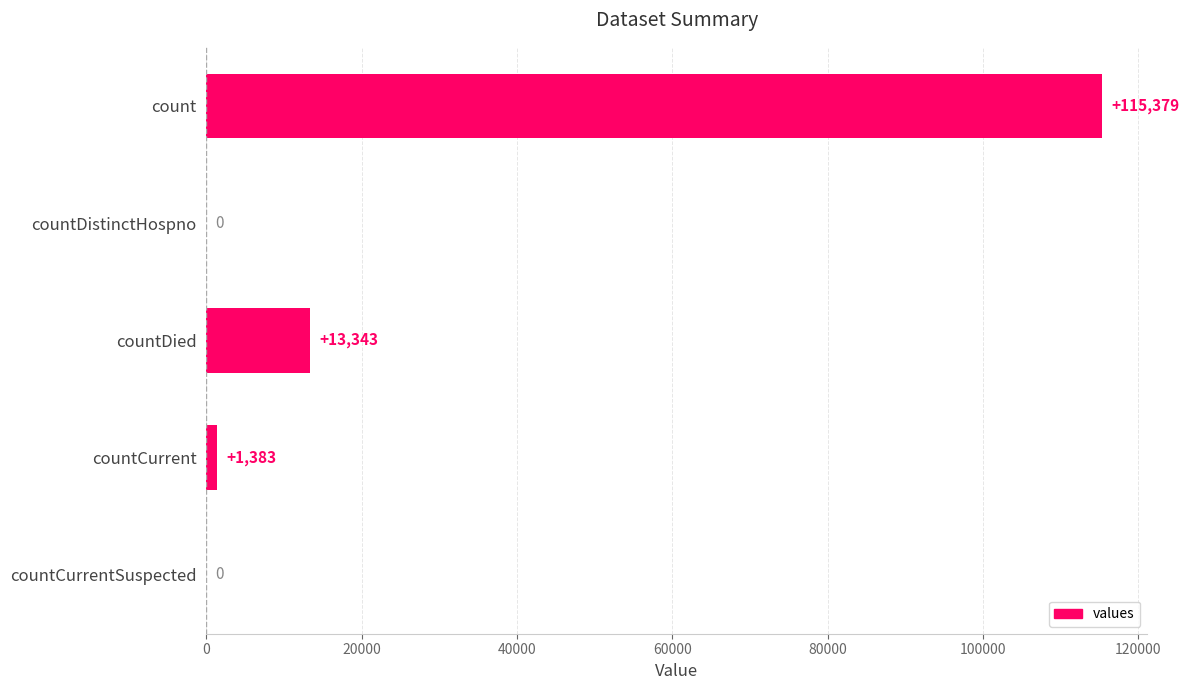

Reading top to bottom, extract all data points from this chart.

count=115379	countDistinctHospno=0	countDied=13343	countCurrent=1383	countCurrentSuspected=0